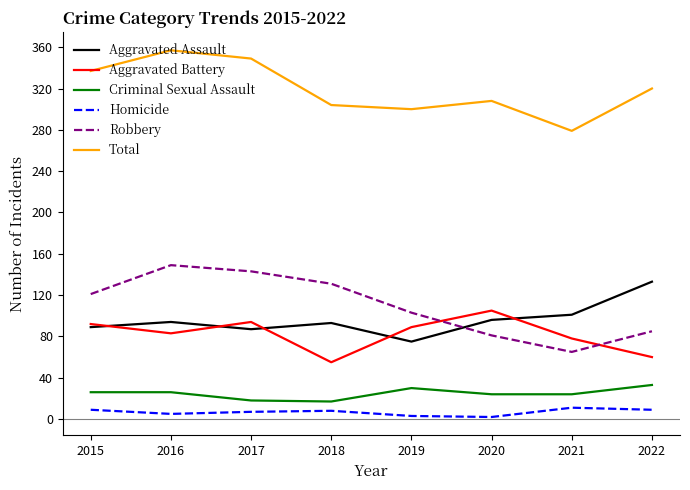

How many lines are shown in the chart?

6